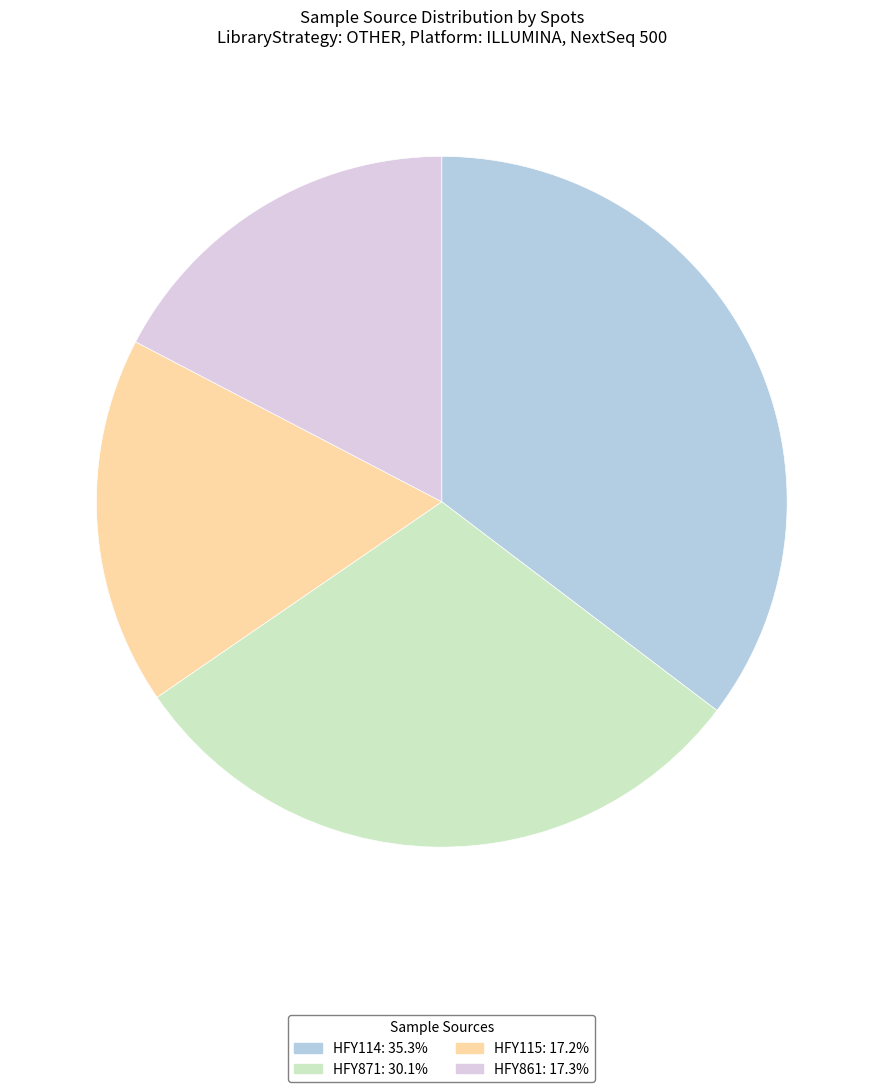

Is there any slice that represents more than half of the pie?

No